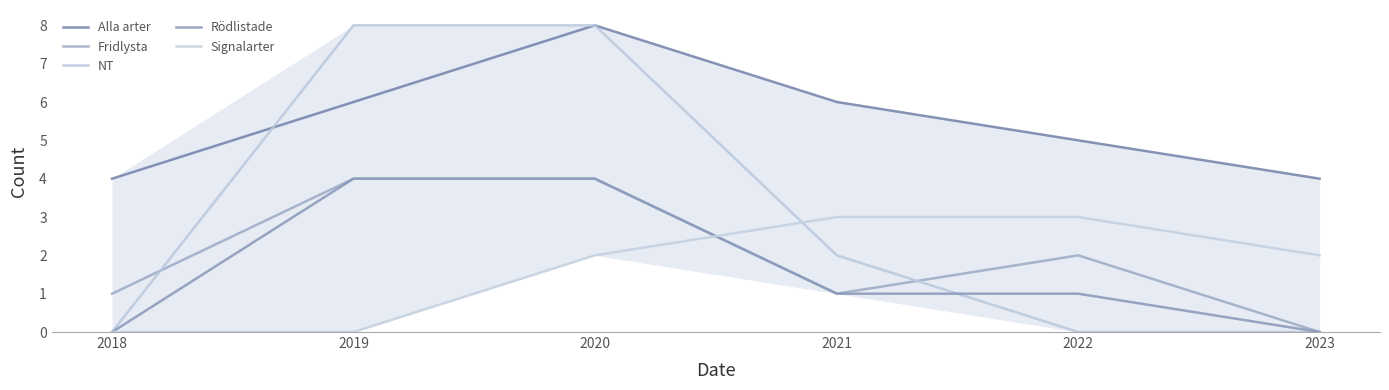

Which series has the largest total across all categories?

Alla arter